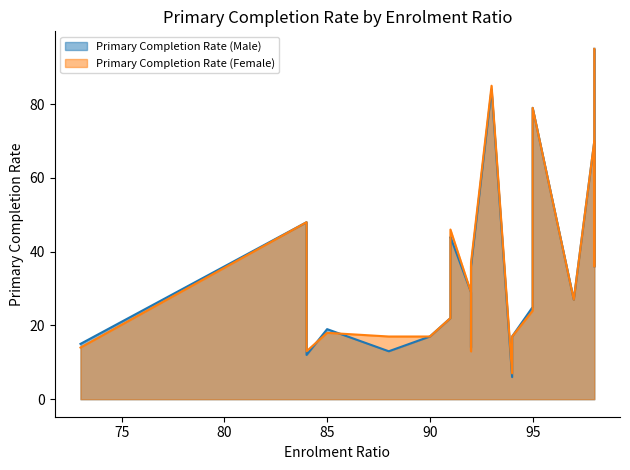

True or false: Primary Completion Rate (Female) has a value of 24 at 95.

True